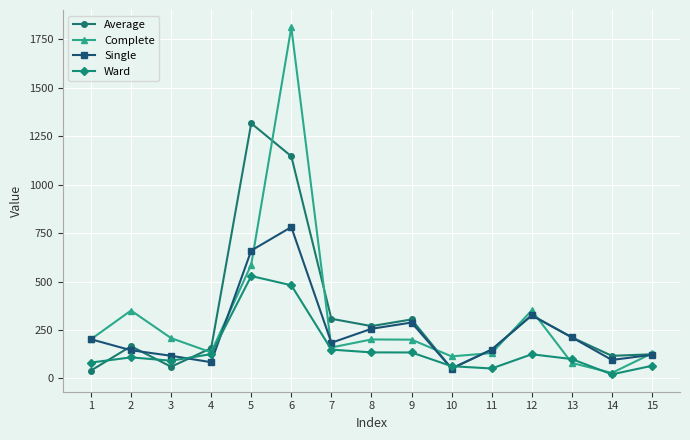

List the series in order of their peak value, highest first.

Complete, Average, Single, Ward